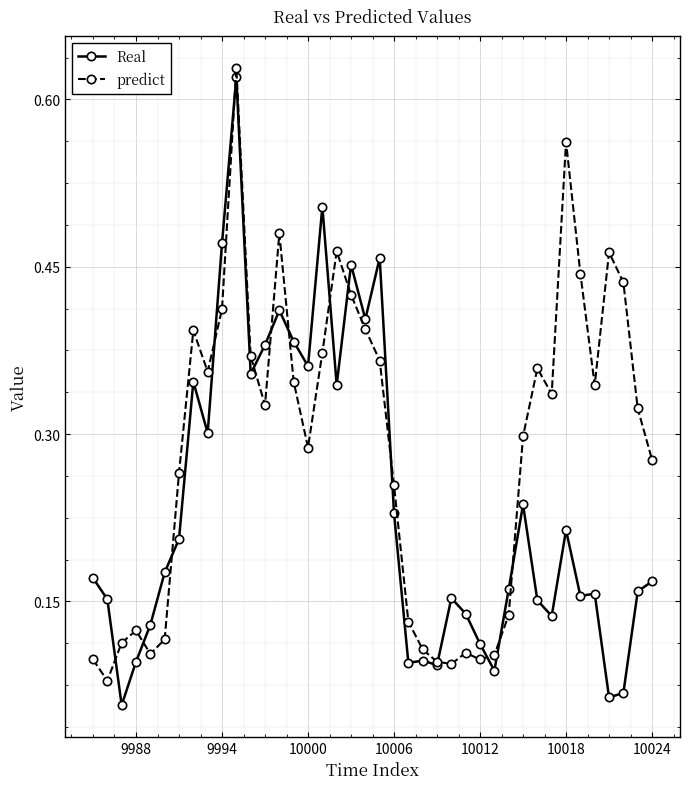

How many interior local peaks does the predict series have?

9